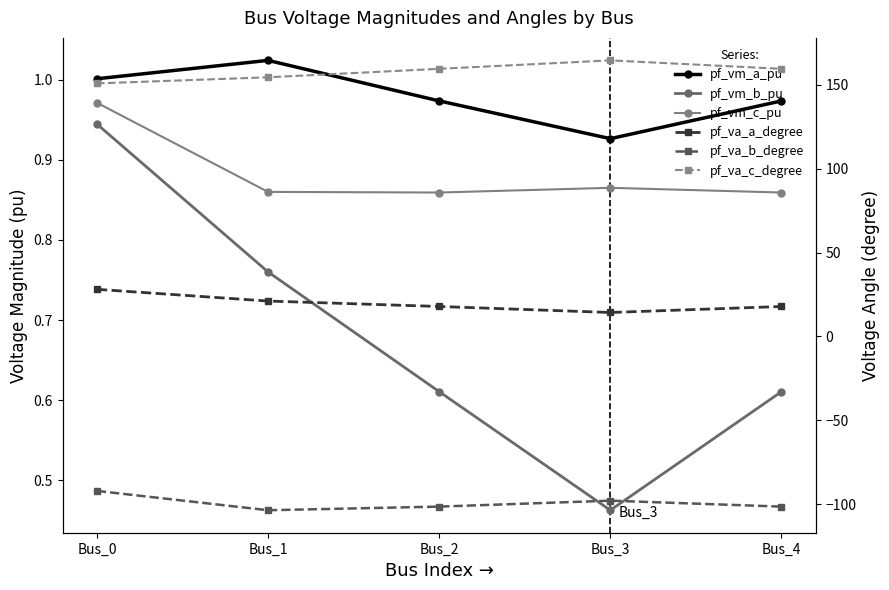

Reading right to left, what are all the values shown in this chart?

pf_vm_a_pu: Bus_4=1.0	Bus_3=0.9	Bus_2=1.0	Bus_1=1.0	Bus_0=1.0
pf_vm_b_pu: Bus_4=0.6	Bus_3=0.5	Bus_2=0.6	Bus_1=0.8	Bus_0=0.9
pf_vm_c_pu: Bus_4=0.9	Bus_3=0.9	Bus_2=0.9	Bus_1=0.9	Bus_0=1.0
pf_va_a_degree: Bus_4=17.9	Bus_3=14.3	Bus_2=17.9	Bus_1=21.1	Bus_0=28.1
pf_va_b_degree: Bus_4=-101.4	Bus_3=-97.9	Bus_2=-101.4	Bus_1=-103.6	Bus_0=-92.1
pf_va_c_degree: Bus_4=159.6	Bus_3=164.6	Bus_2=159.6	Bus_1=154.6	Bus_0=150.9